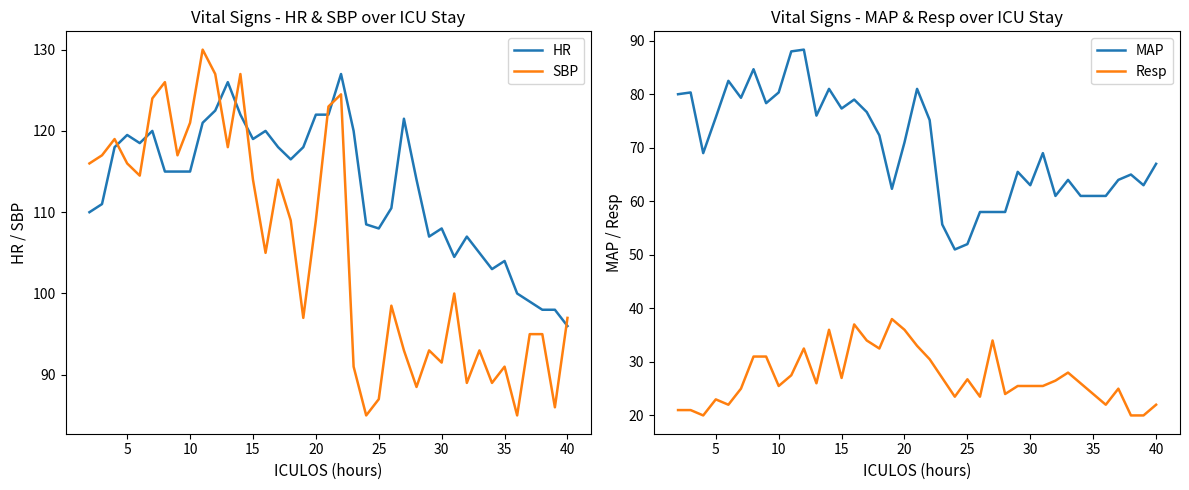

True or false: MAP and Resp cross at least once.

False